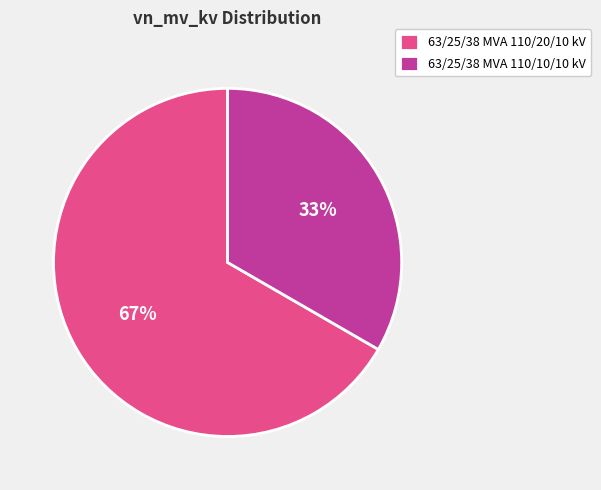

Rank the categories by value from lowest to highest.

63/25/38 MVA 110/10/10 kV, 63/25/38 MVA 110/20/10 kV